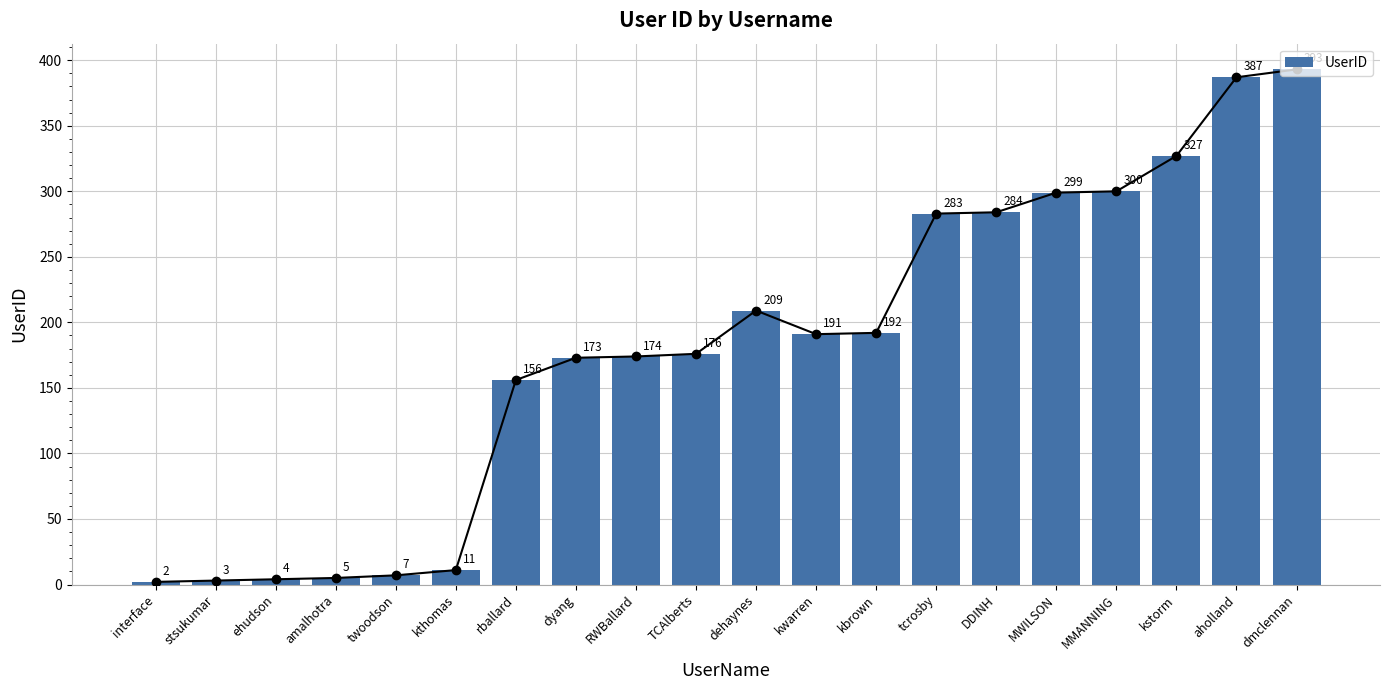

What is the change in value from kthomas to TCAlberts?

+165